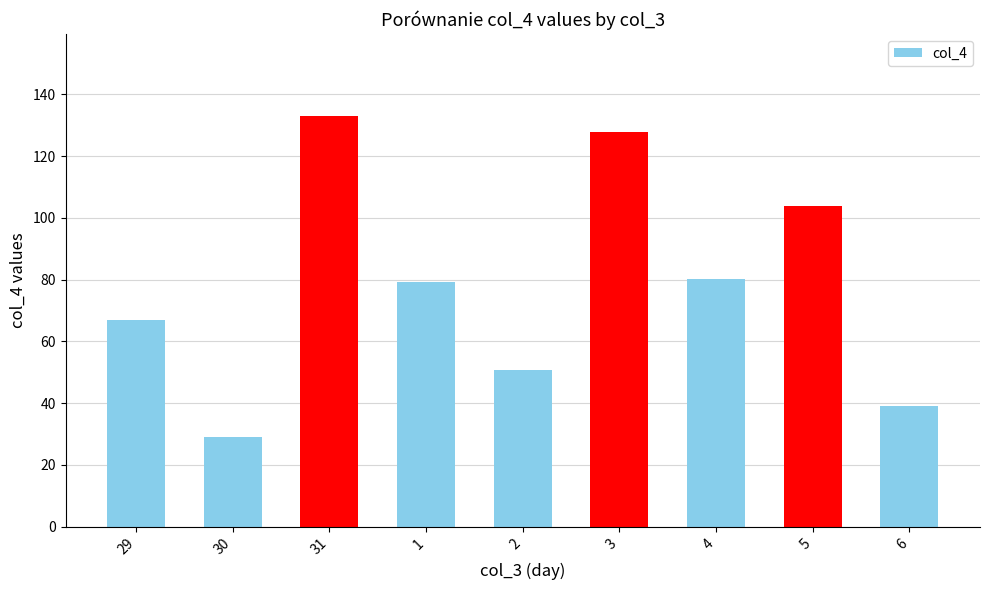

Reading left to right, extract all data points from this chart.

66.8	29.0	133.0	79.3	50.9	128.0	80.2	104.0	39.2